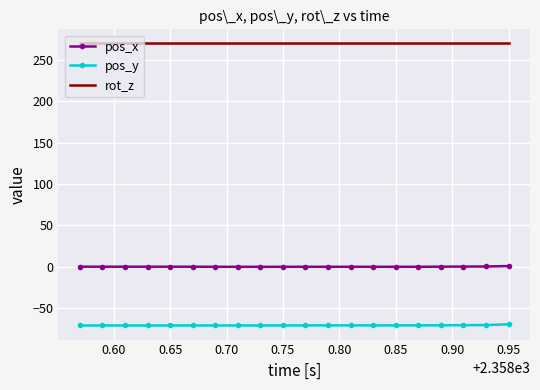

What are all the series names shown in the legend?

pos_x, pos_y, rot_z